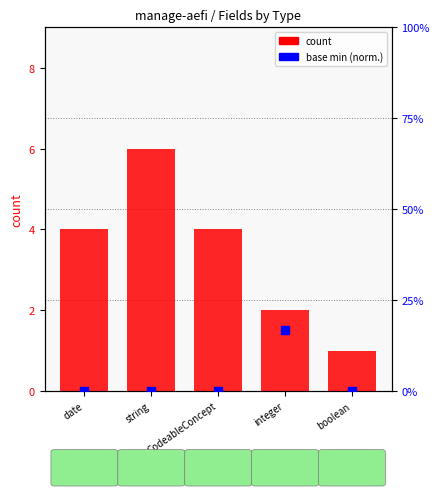

At how many categories does at least one series exceed 4?

2